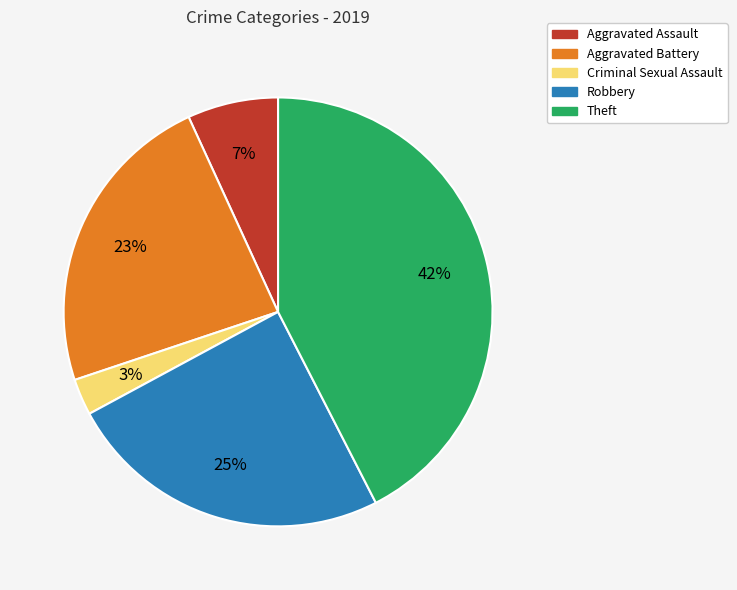

Does any single category account for the majority?

No